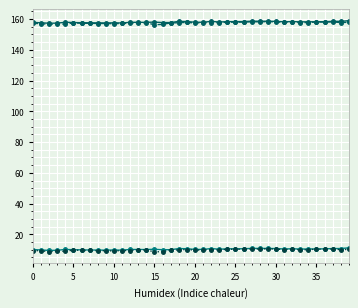

At which category is the sum across all series the highest?

29